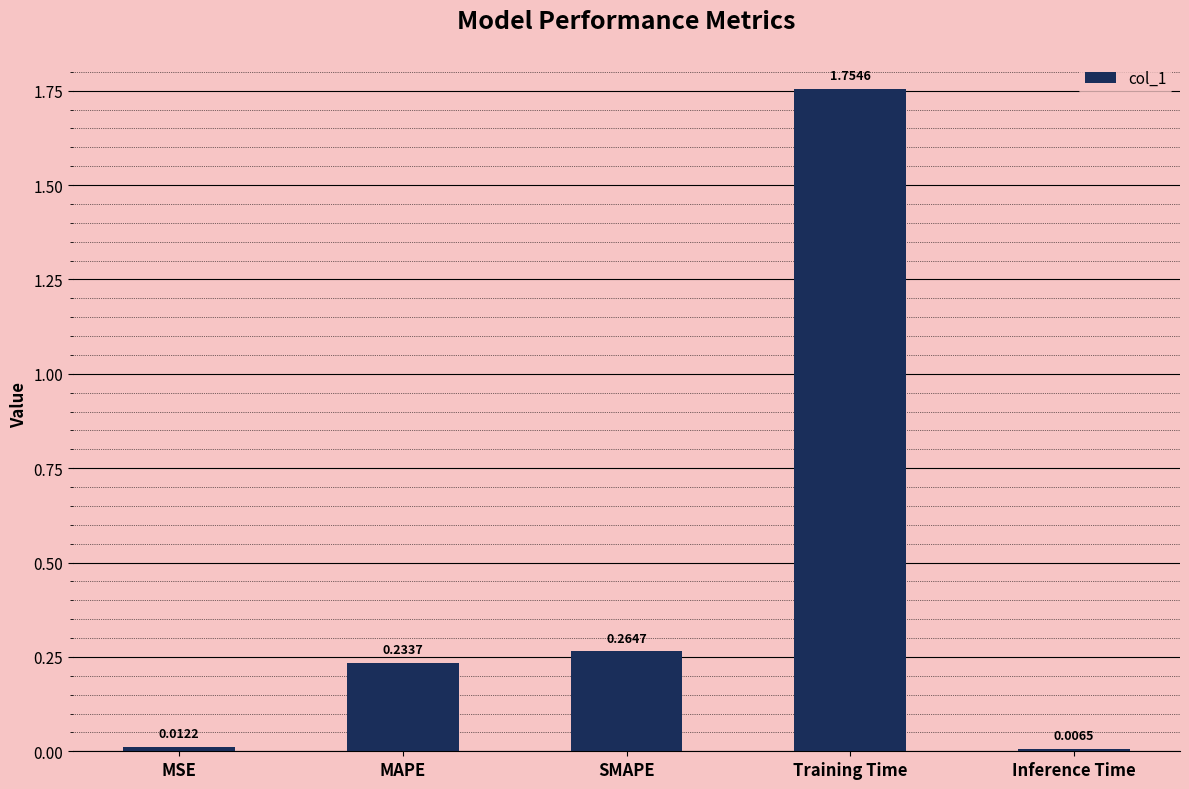

What is the label of the 2nd bar from the left?

MAPE